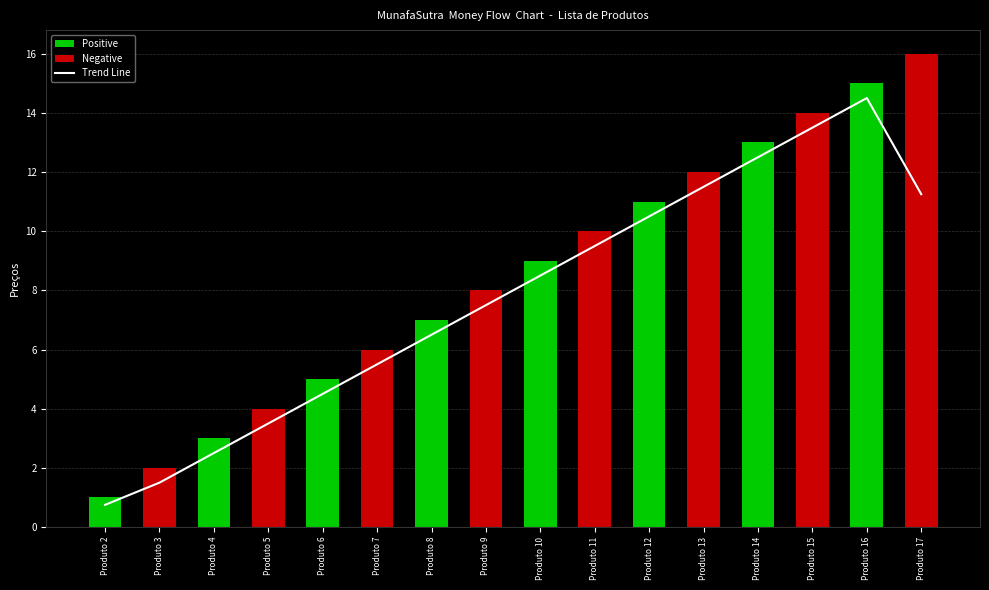

Reading left to right, transcribe all the data shown in this chart.

0.8	1.5	2.5	3.5	4.5	5.5	6.5	7.5	8.5	9.5	10.5	11.5	12.5	13.5	14.5	11.2